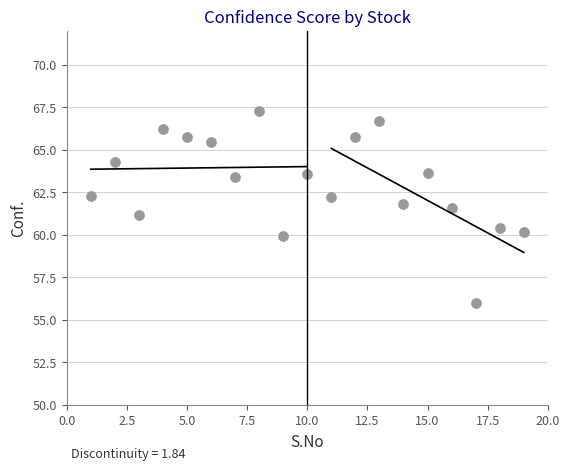

What is the range of X values (max minus min)?

18.0